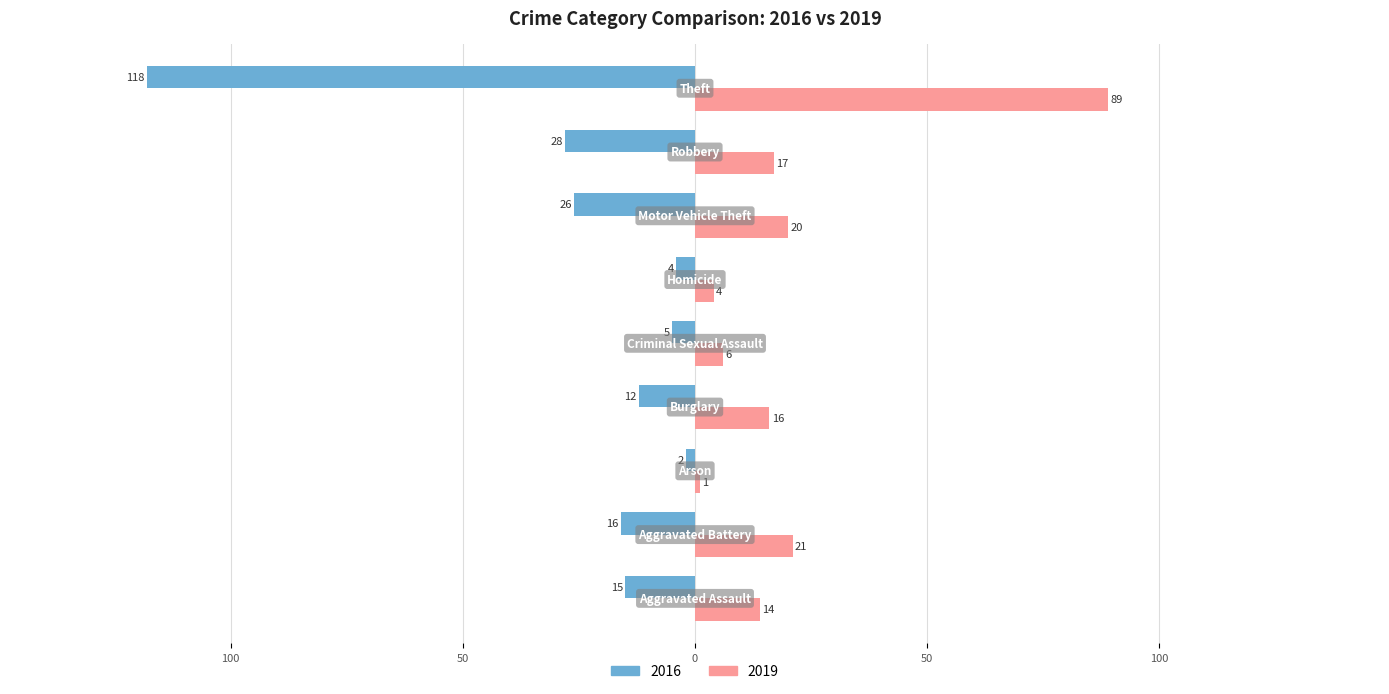

What are all the series names shown in the legend?

2016, 2019